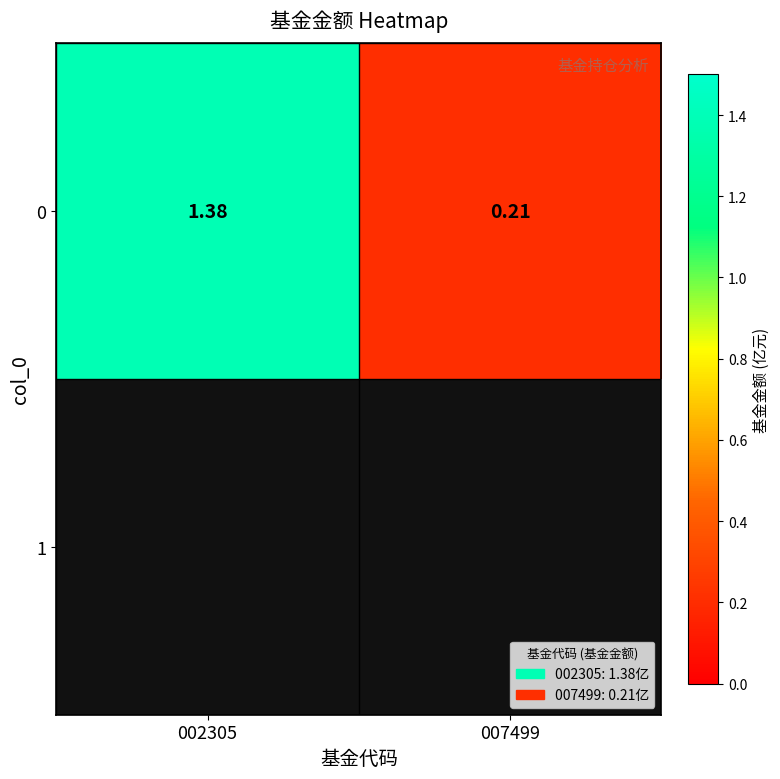

The value at 007499 is 0.2. True or false?

True